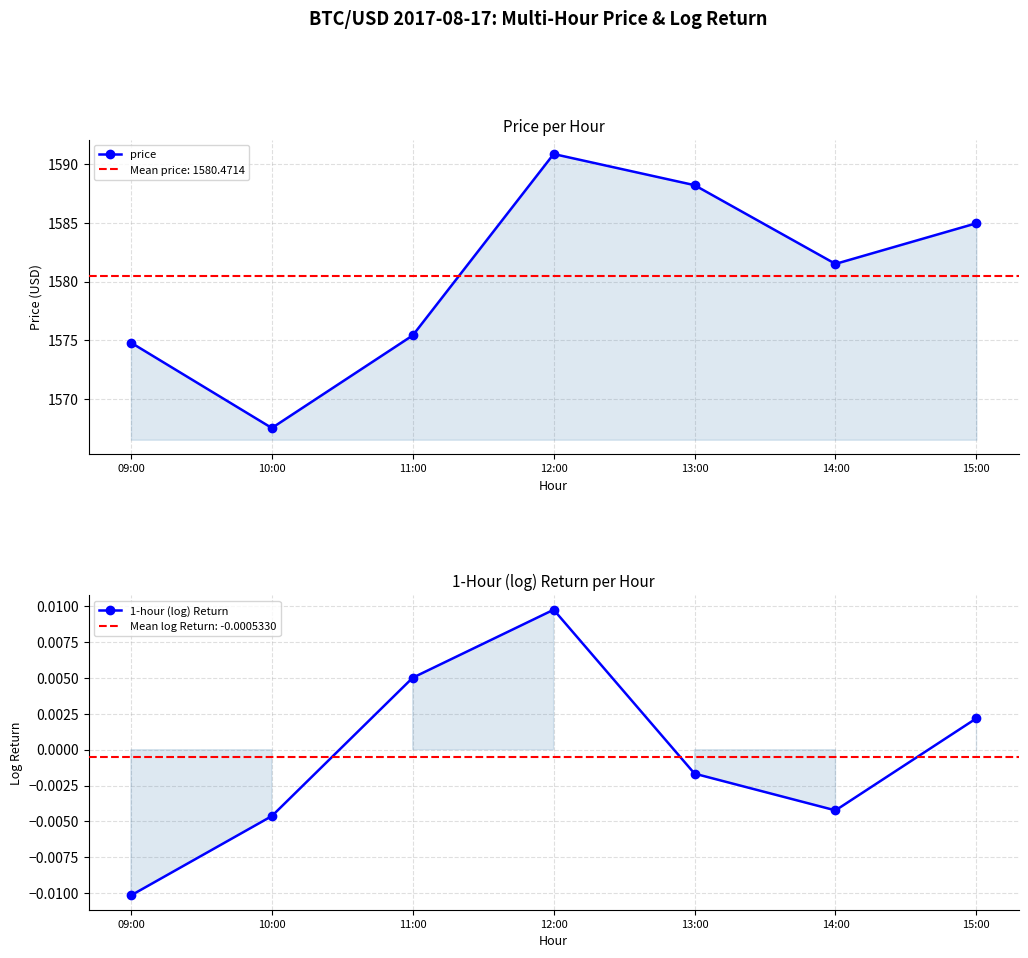

At 13:00, list the series in order from largest to smallest.

price, 1-hour (log) Return